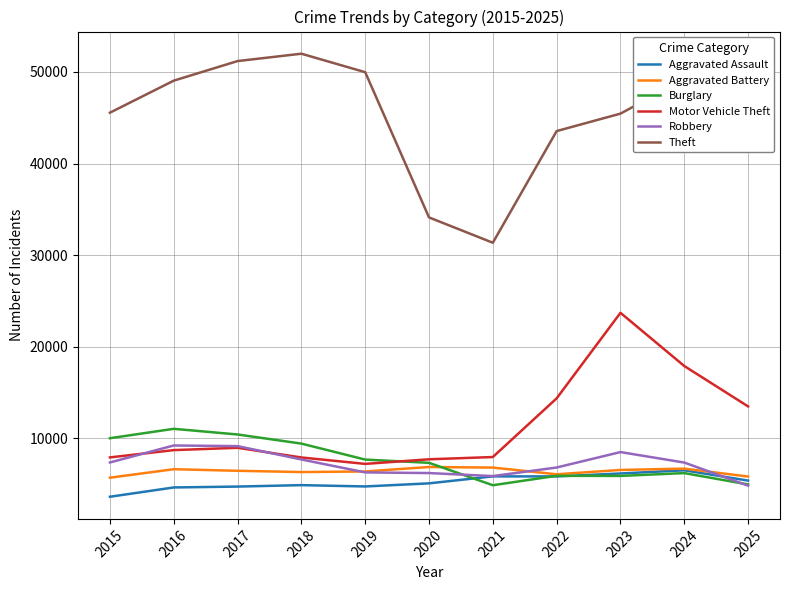

What value does the Motor Vehicle Theft series have at 2020, to the nearest 10?

7710